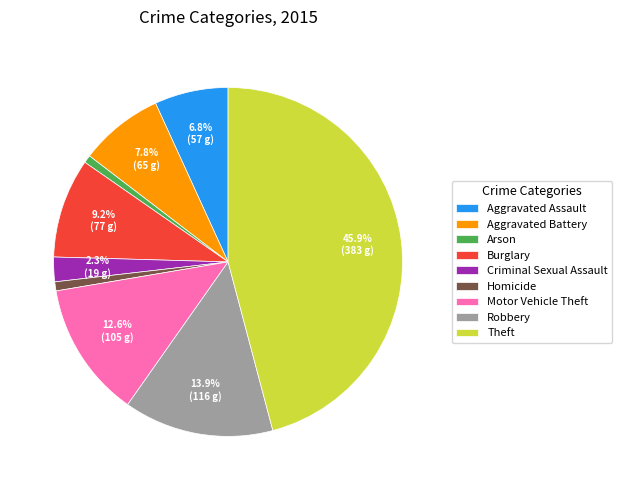

Do Aggravated Assault and Aggravated Battery together represent more than half of the pie?

No